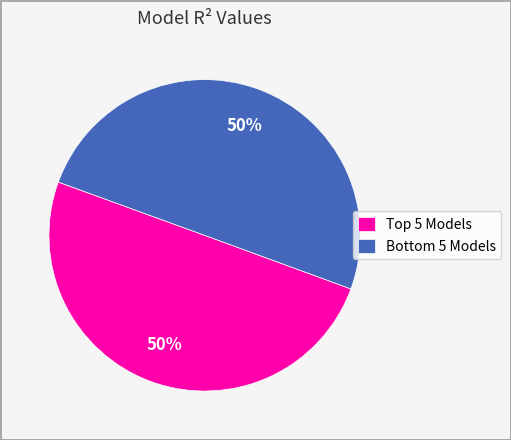

To the nearest percent, what is the average slice percentage?

50%